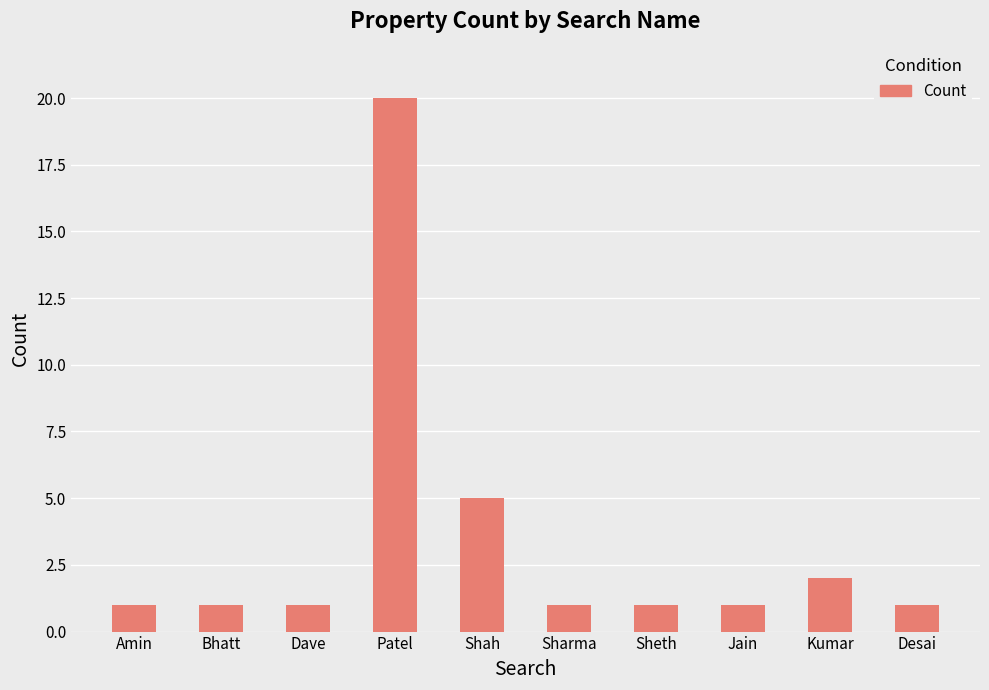

At which category does the chart reach its peak across all series?

Patel